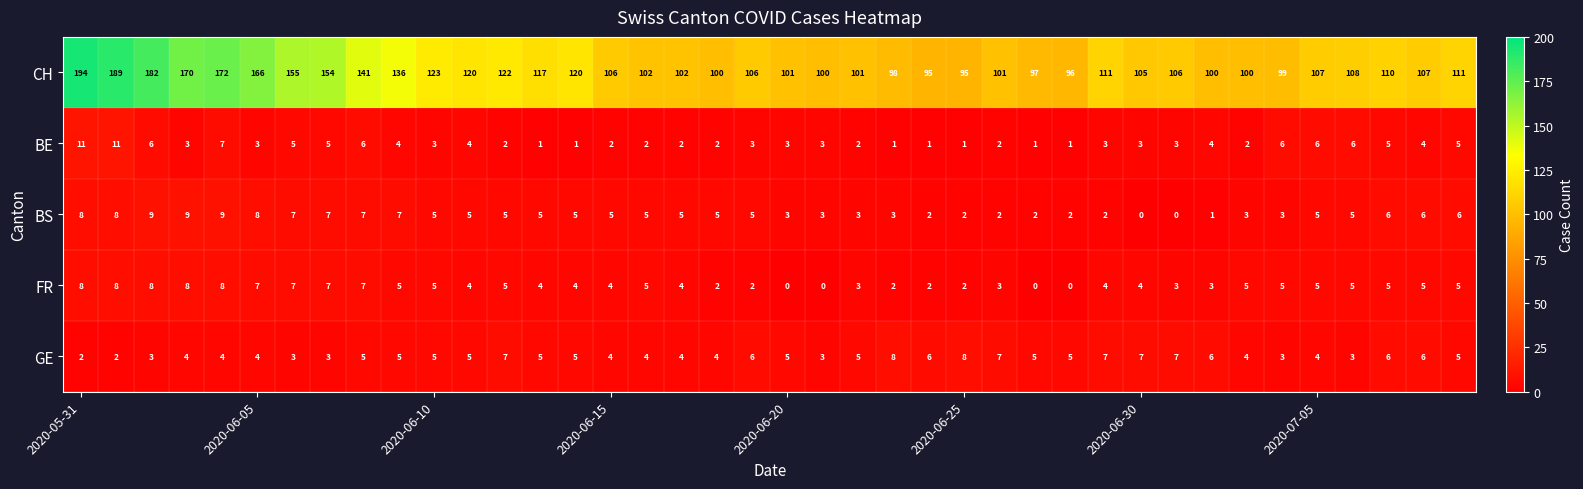

What is the highest value of the GE series?

8